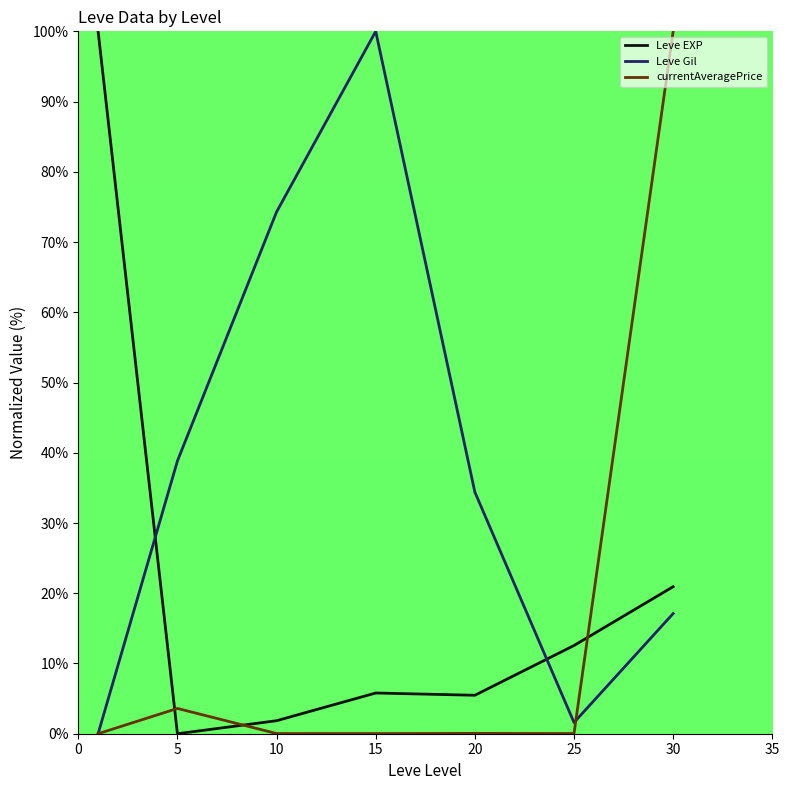

List the series in order of their overall mean, lowest first.

currentAveragePrice, Leve EXP, Leve Gil